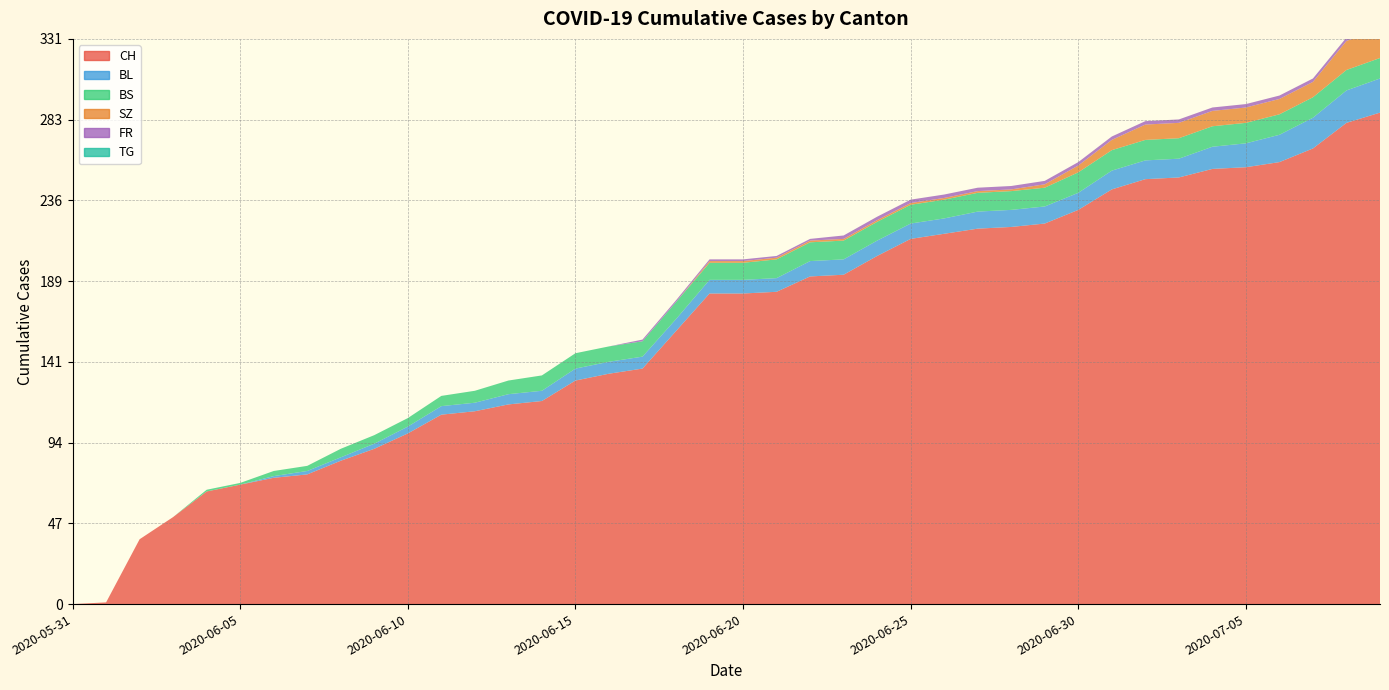

Reading left to right, what are all the values shown in this chart?

CH: 2020-05-31=0	2020-06-01=1	2020-06-02=38	2020-06-03=51	2020-06-04=66	2020-06-05=70	2020-06-06=74	2020-06-07=76	2020-06-08=84	2020-06-09=91	2020-06-10=100	2020-06-11=111	2020-06-12=113	2020-06-13=117	2020-06-14=119	2020-06-15=131	2020-06-16=135	2020-06-17=138	2020-06-18=160	2020-06-19=182	2020-06-20=182	2020-06-21=183	2020-06-22=192	2020-06-23=193	2020-06-24=204	2020-06-25=214	2020-06-26=217	2020-06-27=220	2020-06-28=221	2020-06-29=223	2020-06-30=231	2020-07-01=243	2020-07-02=249	2020-07-03=250	2020-07-04=255	2020-07-05=256	2020-07-06=259	2020-07-07=267	2020-07-08=282	2020-07-09=288
BL: 2020-05-31=0	2020-06-01=0	2020-06-02=0	2020-06-03=0	2020-06-04=0	2020-06-05=0	2020-06-06=1	2020-06-07=2	2020-06-08=2	2020-06-09=3	2020-06-10=4	2020-06-11=5	2020-06-12=5	2020-06-13=6	2020-06-14=6	2020-06-15=7	2020-06-16=7	2020-06-17=7	2020-06-18=7	2020-06-19=8	2020-06-20=8	2020-06-21=8	2020-06-22=9	2020-06-23=9	2020-06-24=9	2020-06-25=9	2020-06-26=9	2020-06-27=10	2020-06-28=10	2020-06-29=10	2020-06-30=10	2020-07-01=11	2020-07-02=11	2020-07-03=11	2020-07-04=13	2020-07-05=14	2020-07-06=16	2020-07-07=18	2020-07-08=19	2020-07-09=20
BS: 2020-05-31=0	2020-06-01=0	2020-06-02=0	2020-06-03=0	2020-06-04=1	2020-06-05=1	2020-06-06=3	2020-06-07=3	2020-06-08=5	2020-06-09=5	2020-06-10=5	2020-06-11=6	2020-06-12=7	2020-06-13=8	2020-06-14=9	2020-06-15=9	2020-06-16=9	2020-06-17=9	2020-06-18=10	2020-06-19=10	2020-06-20=10	2020-06-21=11	2020-06-22=11	2020-06-23=11	2020-06-24=11	2020-06-25=11	2020-06-26=11	2020-06-27=11	2020-06-28=11	2020-06-29=11	2020-06-30=12	2020-07-01=12	2020-07-02=12	2020-07-03=12	2020-07-04=12	2020-07-05=12	2020-07-06=12	2020-07-07=12	2020-07-08=12	2020-07-09=12
SZ: 2020-05-31=0	2020-06-01=0	2020-06-02=0	2020-06-03=0	2020-06-04=0	2020-06-05=0	2020-06-06=0	2020-06-07=0	2020-06-08=0	2020-06-09=0	2020-06-10=0	2020-06-11=0	2020-06-12=0	2020-06-13=0	2020-06-14=0	2020-06-15=0	2020-06-16=0	2020-06-17=0	2020-06-18=0	2020-06-19=1	2020-06-20=1	2020-06-21=1	2020-06-22=1	2020-06-23=1	2020-06-24=1	2020-06-25=1	2020-06-26=1	2020-06-27=1	2020-06-28=1	2020-06-29=2	2020-06-30=4	2020-07-01=6	2020-07-02=9	2020-07-03=9	2020-07-04=9	2020-07-05=9	2020-07-06=9	2020-07-07=9	2020-07-08=17	2020-07-09=17
FR: 2020-05-31=0	2020-06-01=0	2020-06-02=0	2020-06-03=0	2020-06-04=0	2020-06-05=0	2020-06-06=0	2020-06-07=0	2020-06-08=0	2020-06-09=0	2020-06-10=0	2020-06-11=0	2020-06-12=0	2020-06-13=0	2020-06-14=0	2020-06-15=0	2020-06-16=0	2020-06-17=1	2020-06-18=1	2020-06-19=1	2020-06-20=1	2020-06-21=1	2020-06-22=1	2020-06-23=2	2020-06-24=2	2020-06-25=2	2020-06-26=2	2020-06-27=2	2020-06-28=2	2020-06-29=2	2020-06-30=2	2020-07-01=2	2020-07-02=2	2020-07-03=2	2020-07-04=2	2020-07-05=2	2020-07-06=2	2020-07-07=2	2020-07-08=2	2020-07-09=2
TG: 2020-05-31=0	2020-06-01=0	2020-06-02=0	2020-06-03=0	2020-06-04=0	2020-06-05=0	2020-06-06=0	2020-06-07=0	2020-06-08=0	2020-06-09=0	2020-06-10=0	2020-06-11=0	2020-06-12=0	2020-06-13=0	2020-06-14=0	2020-06-15=0	2020-06-16=0	2020-06-17=0	2020-06-18=0	2020-06-19=0	2020-06-20=0	2020-06-21=0	2020-06-22=0	2020-06-23=0	2020-06-24=0	2020-06-25=0	2020-06-26=0	2020-06-27=0	2020-06-28=0	2020-06-29=0	2020-06-30=0	2020-07-01=0	2020-07-02=0	2020-07-03=0	2020-07-04=0	2020-07-05=0	2020-07-06=0	2020-07-07=0	2020-07-08=0	2020-07-09=0